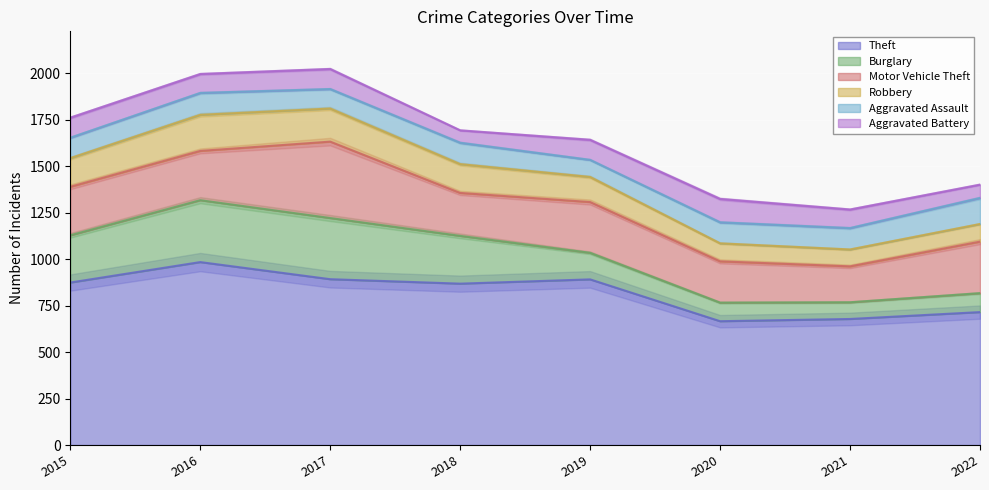

True or false: Theft has a value of 1063 at 2022.

False